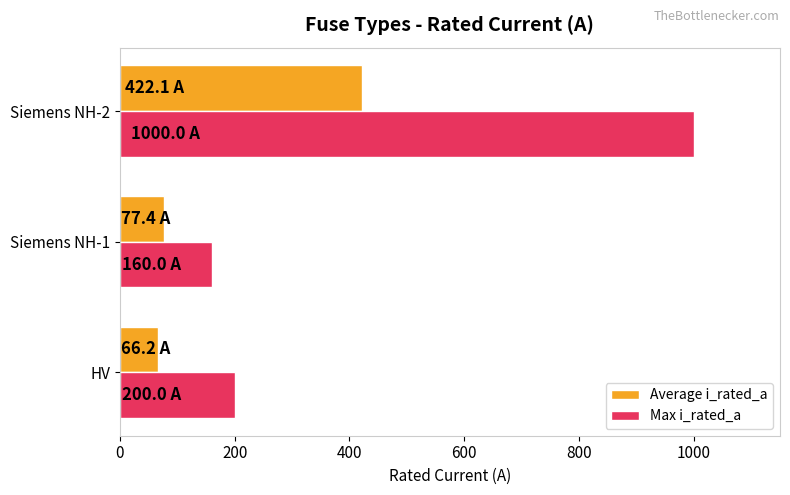

At which label is Average i_rated_a closest to 244?

Siemens NH-1